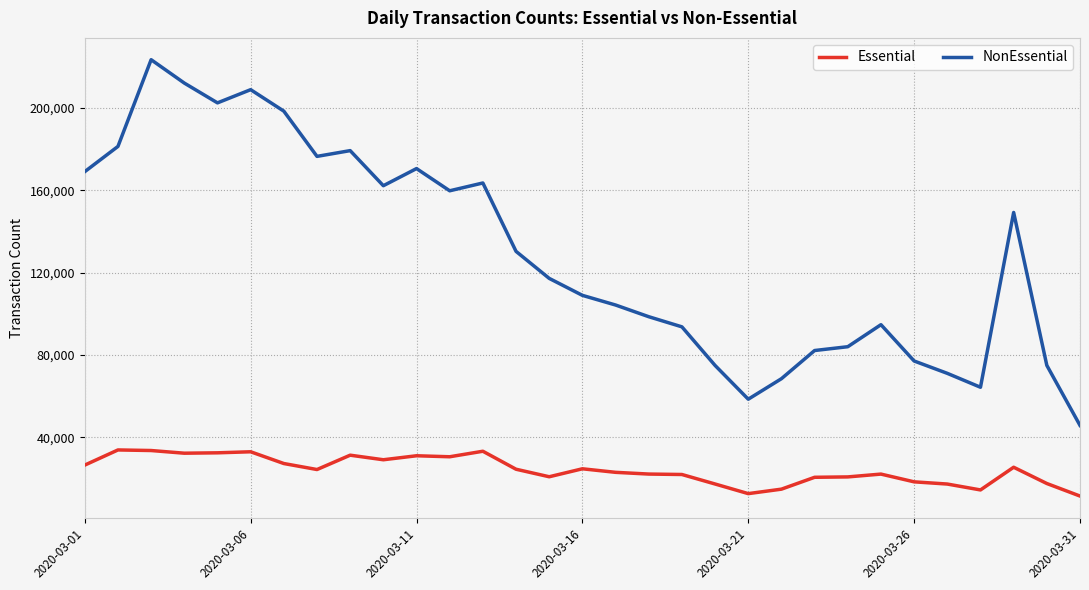

What is the greatest value displayed?

223440